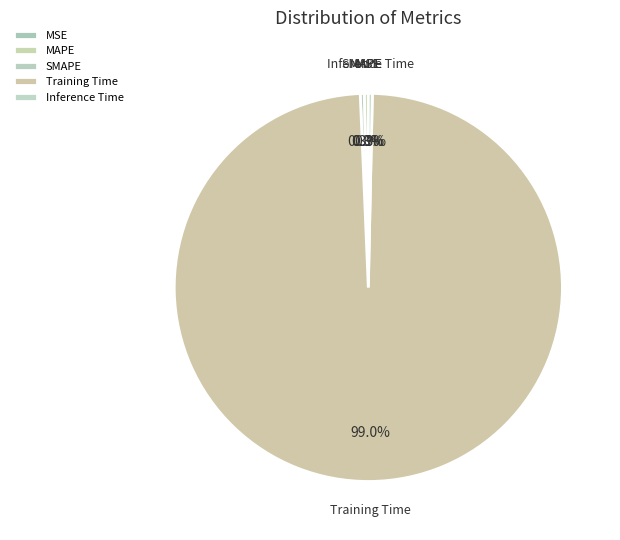

How much of the chart is everything except MAPE?

99.7%